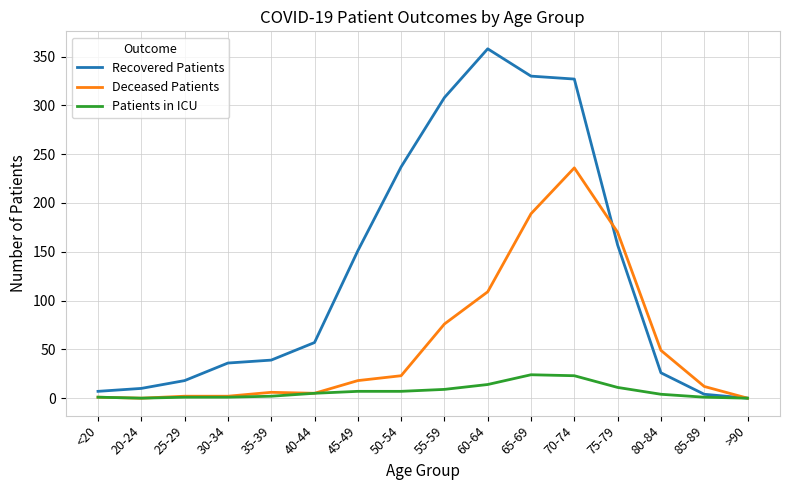

What is the difference between the maximum and minimum values in the Recovered Patients series?

358